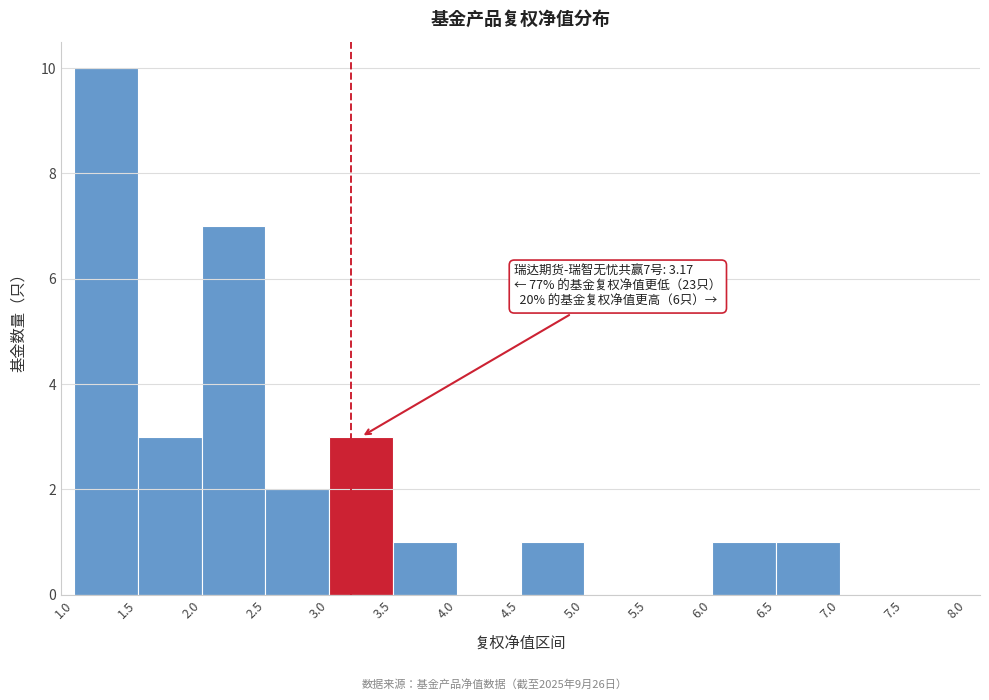

Which range on the x-axis has the tallest bar?

1.0 to 1.5